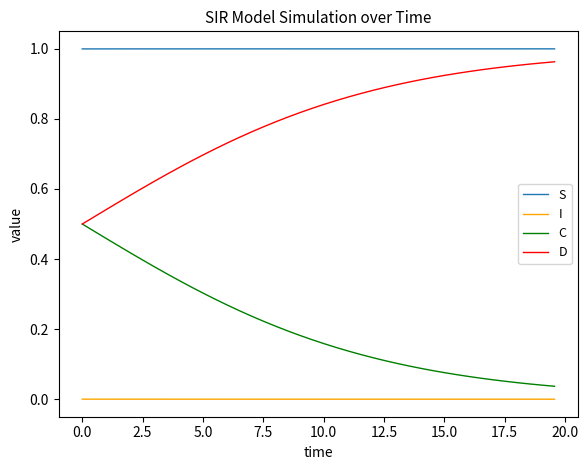

Is this an area chart (filled region under the line)?

No